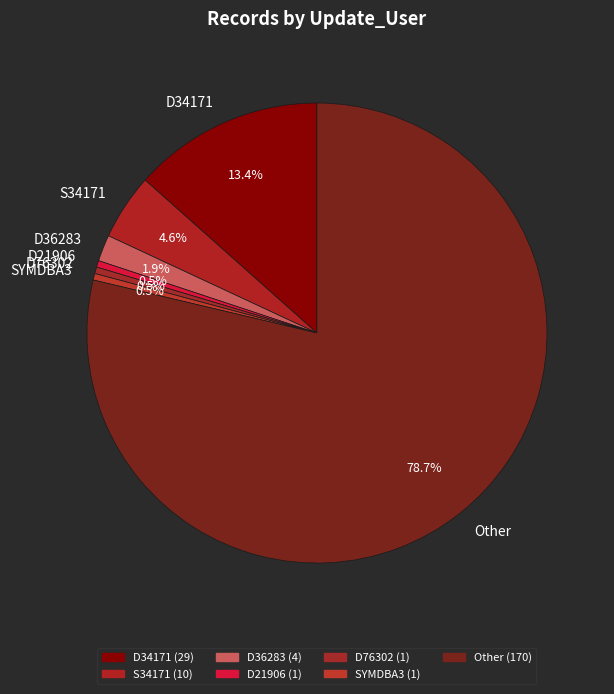

Approximately how many times larger is the value at S34171 compared to D34171?

0.3